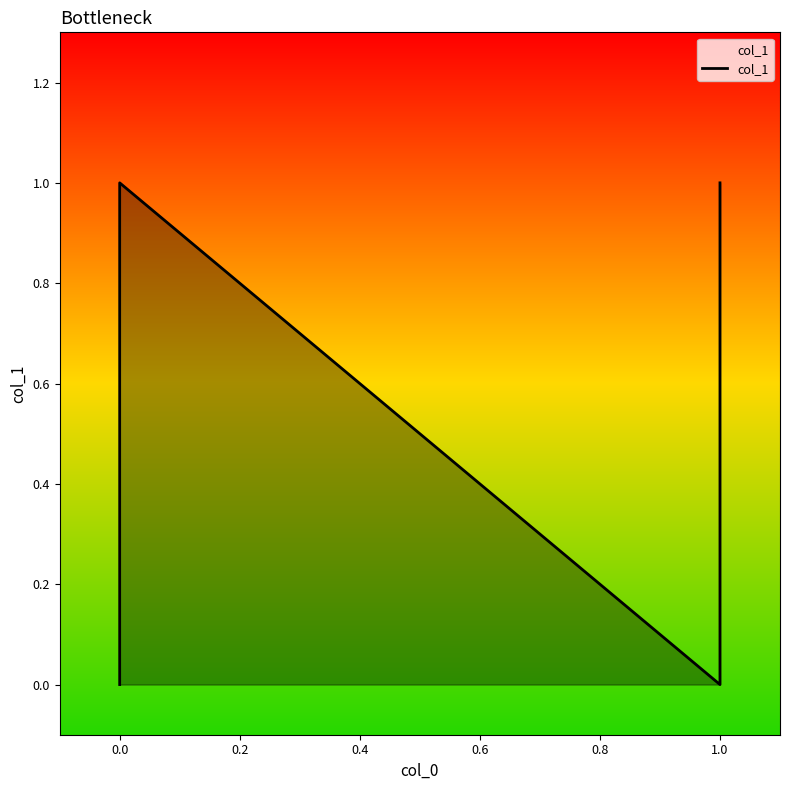

How many lines are shown in the chart?

1